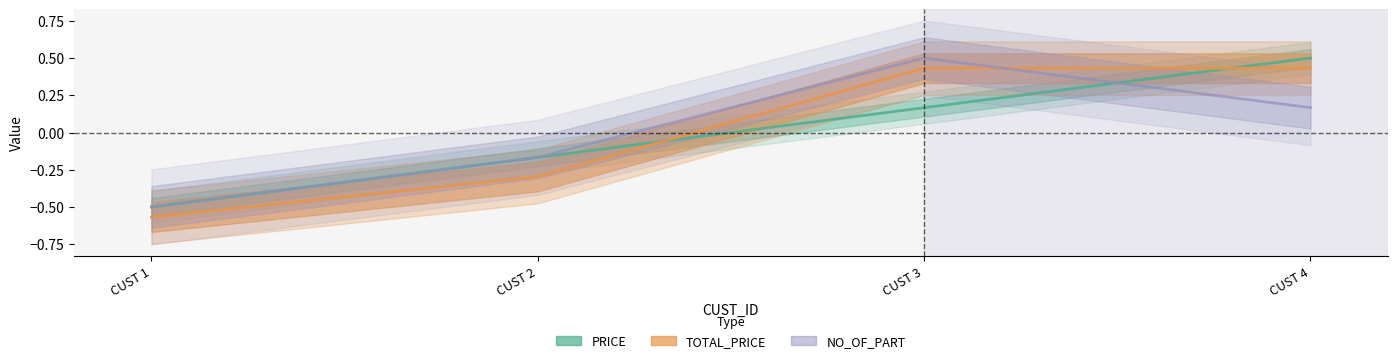

Is the value of TOTAL_PRICE at CUST 2 greater than the value of NO_OF_PART at CUST 4?

No